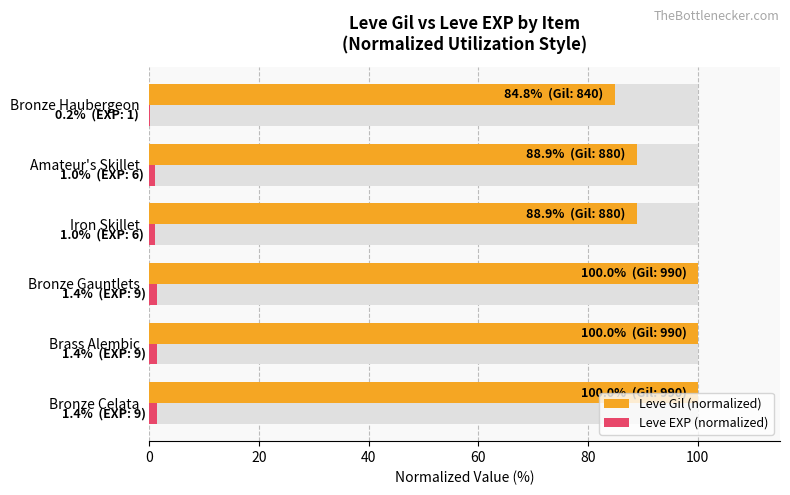

Rank the series by their maximum value, from highest to lowest.

Leve Gil (normalized), Leve EXP (normalized)